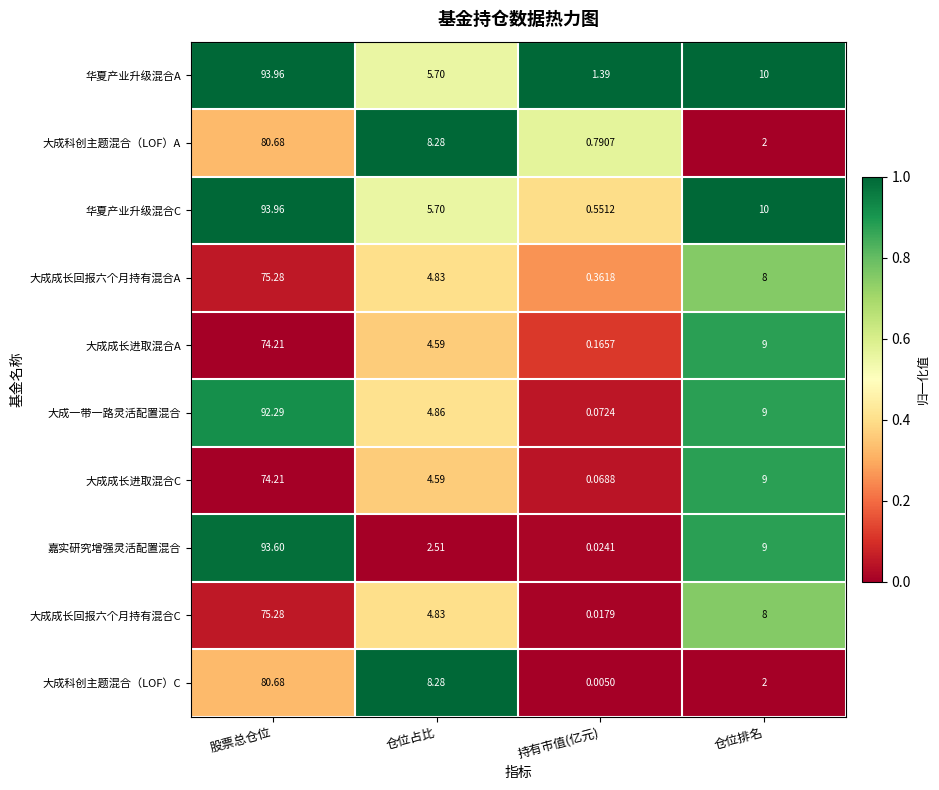

List the labels in order of 大成一带一路灵活配置混合 value, largest first.

股票总仓位, 仓位排名, 仓位占比, 持有市值(亿元)